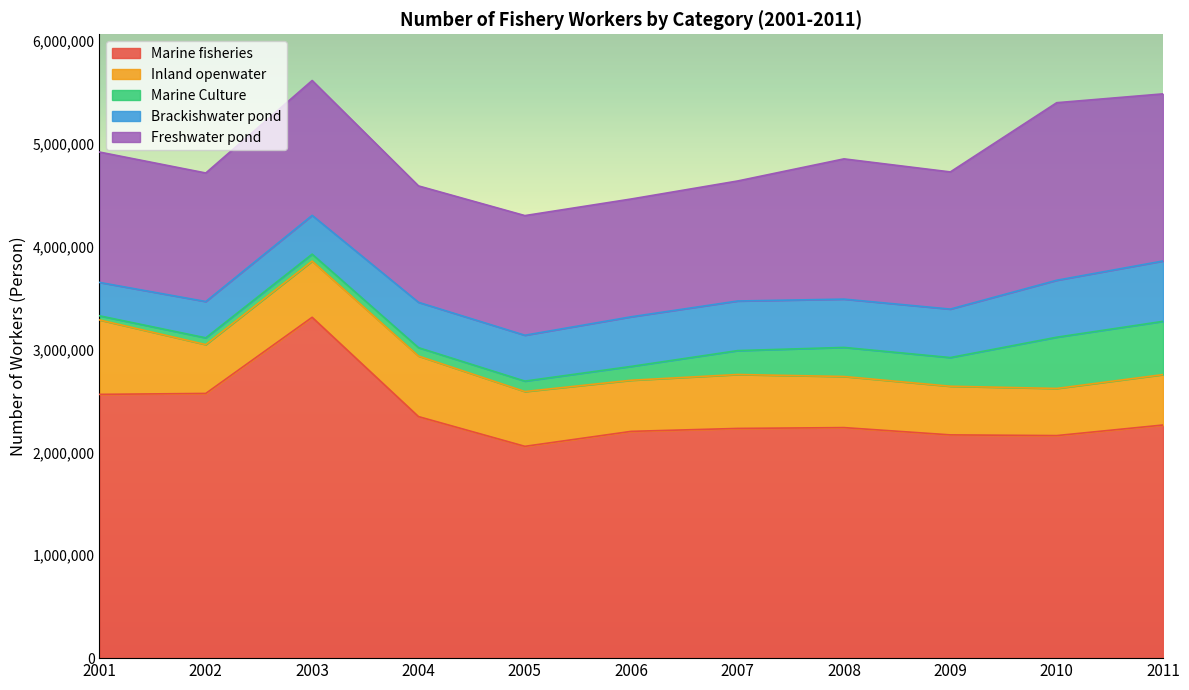

What is the value of the Marine fisheries point at the 5th from the left?

2057986